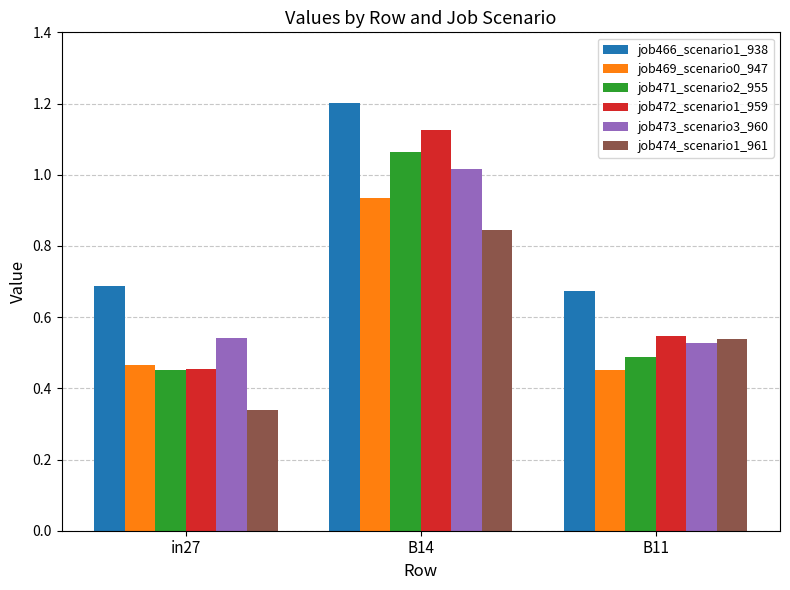

Where is job473_scenario3_960 nearest to the value 0?

B11